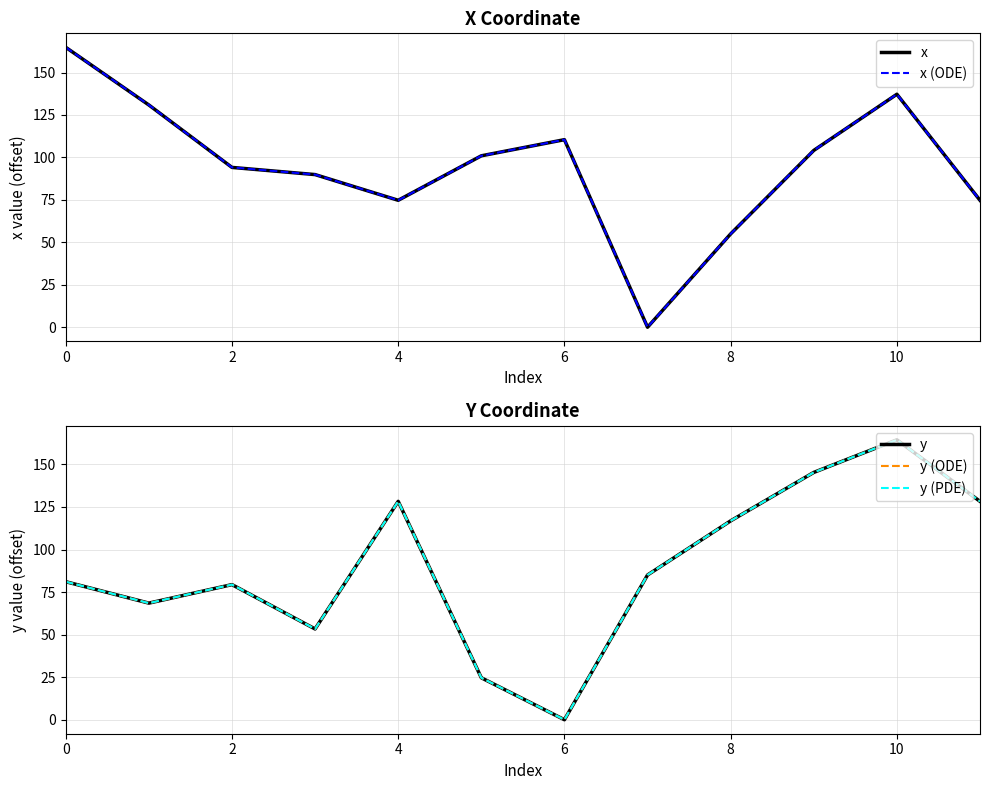

How many positive values does the y (PDE) series have?

11